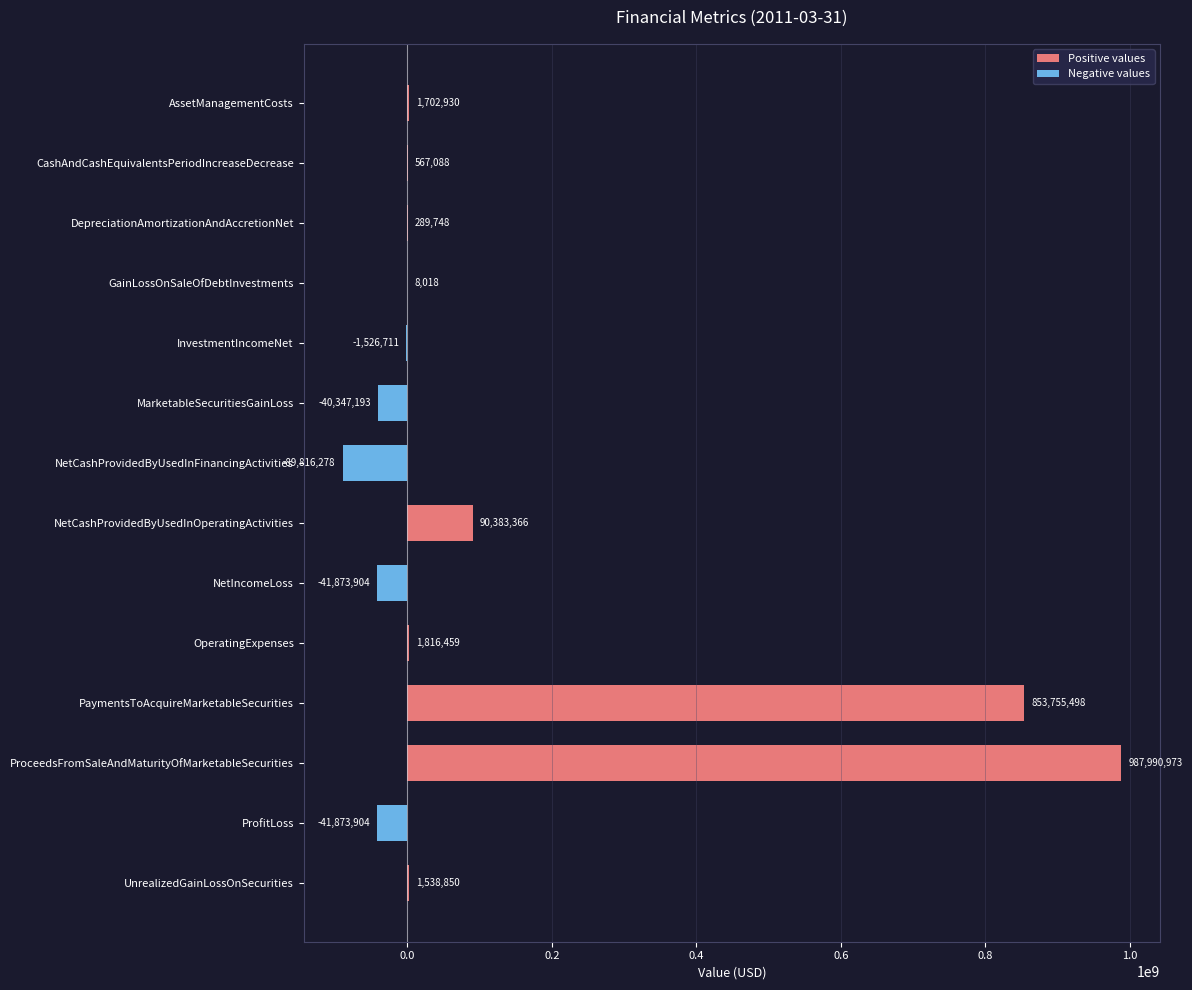

Between NetCashProvidedByUsedInFinancingActivities and PaymentsToAcquireMarketableSecurities, which is larger?

PaymentsToAcquireMarketableSecurities